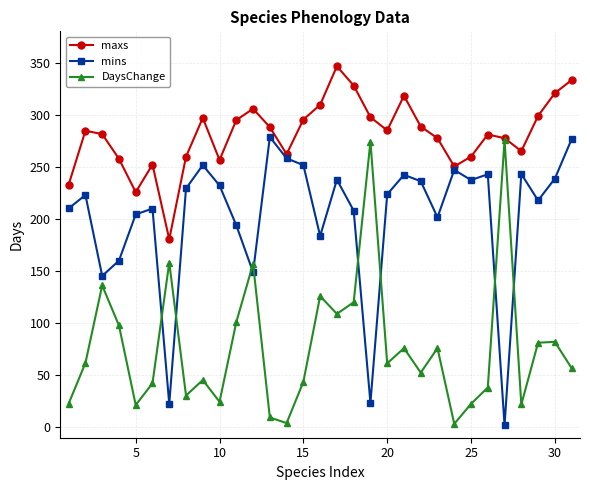

What are all the series names shown in the legend?

maxs, mins, DaysChange